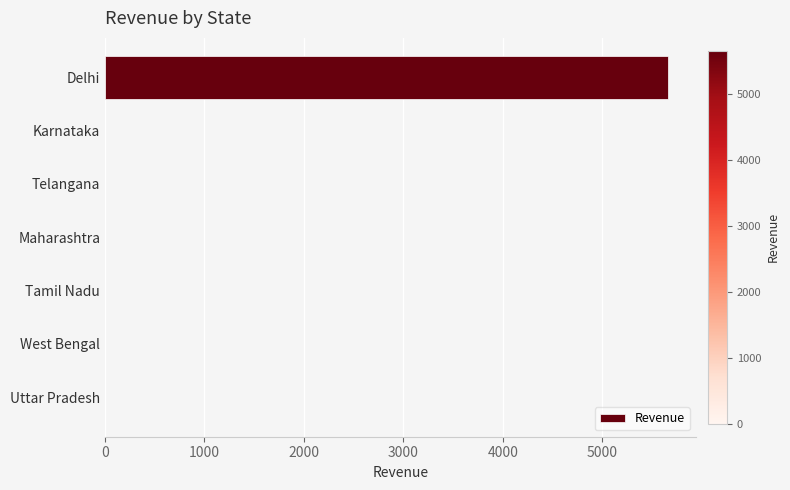

Count the number of categories in the chart.

7